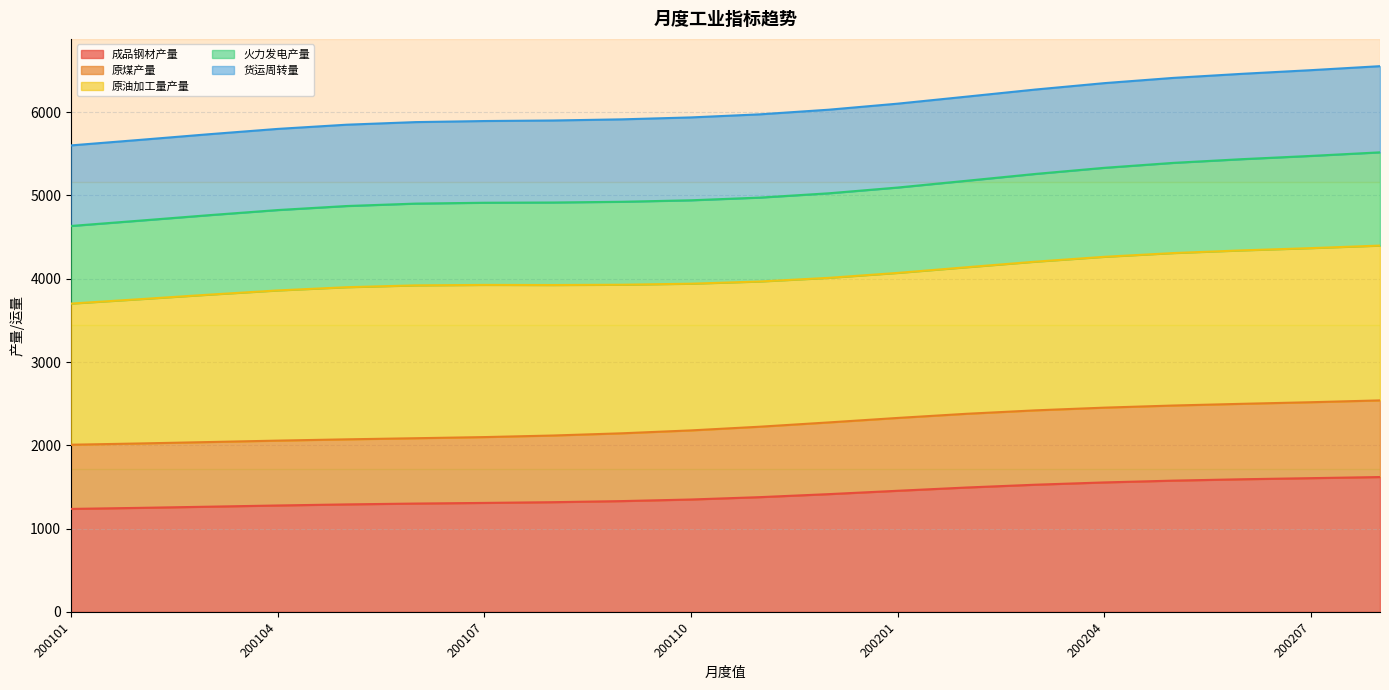

What is the spread (max minus min) of values at 200111?

4596.9